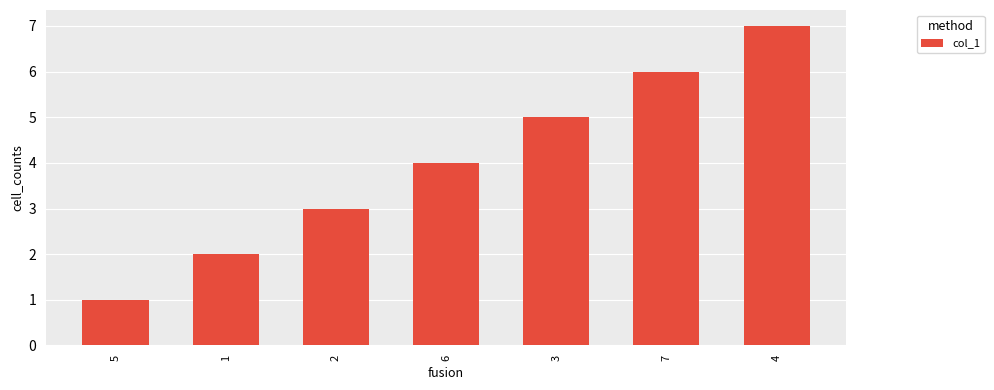

What is the label of the 7th bar from the right?

5